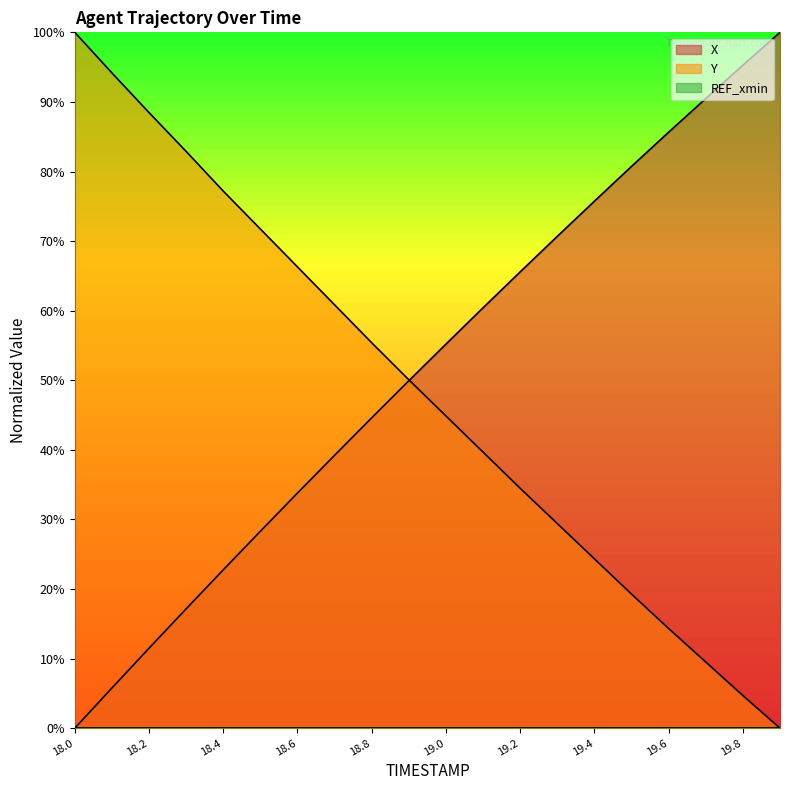

How many values in the X series are below 55?

10